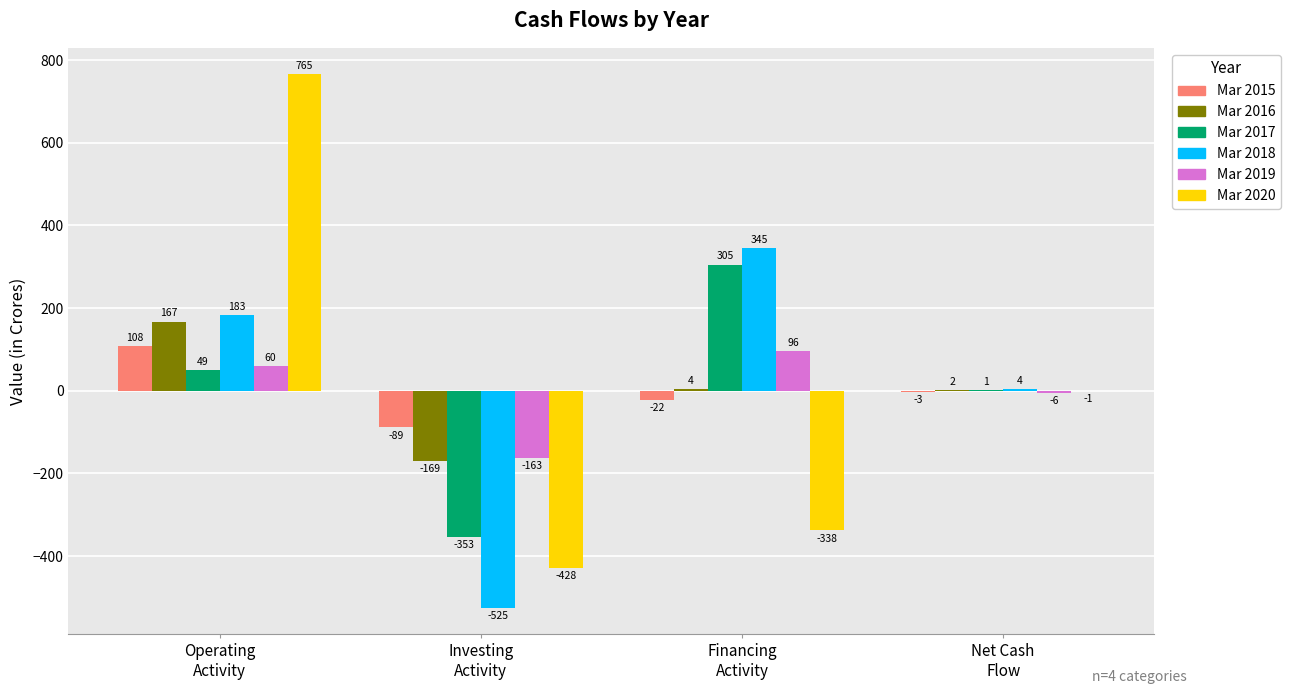

At which category does the chart reach its peak across all series?

Operating
Activity